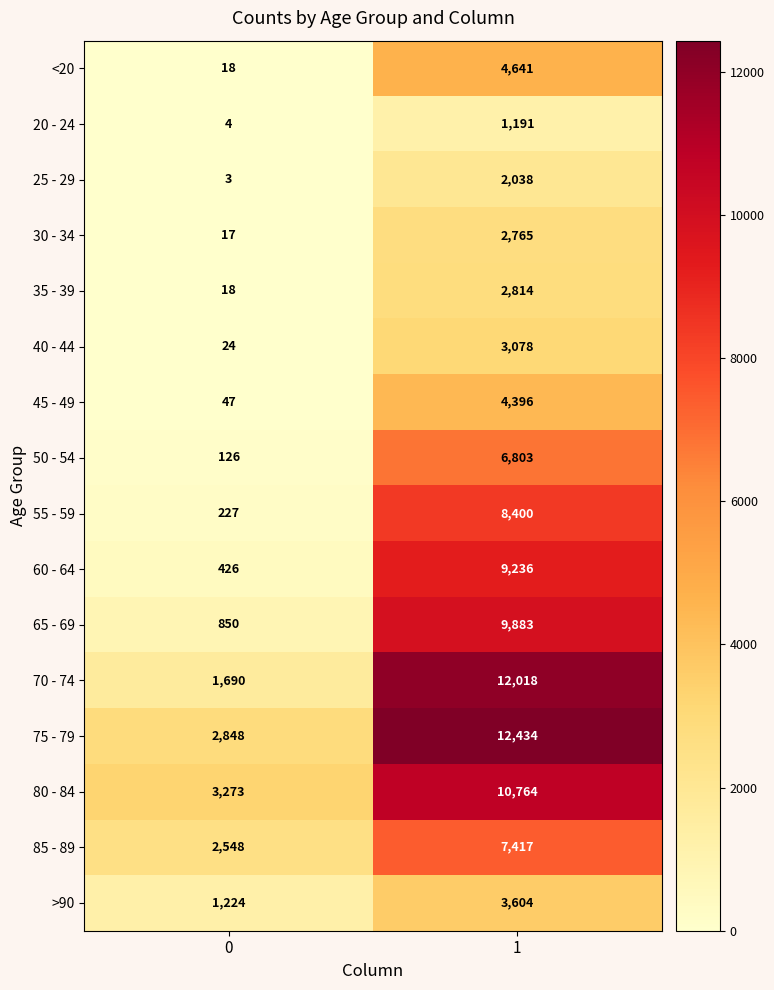

What is the difference between the maximum and minimum values in the 25 - 29 series?

2035